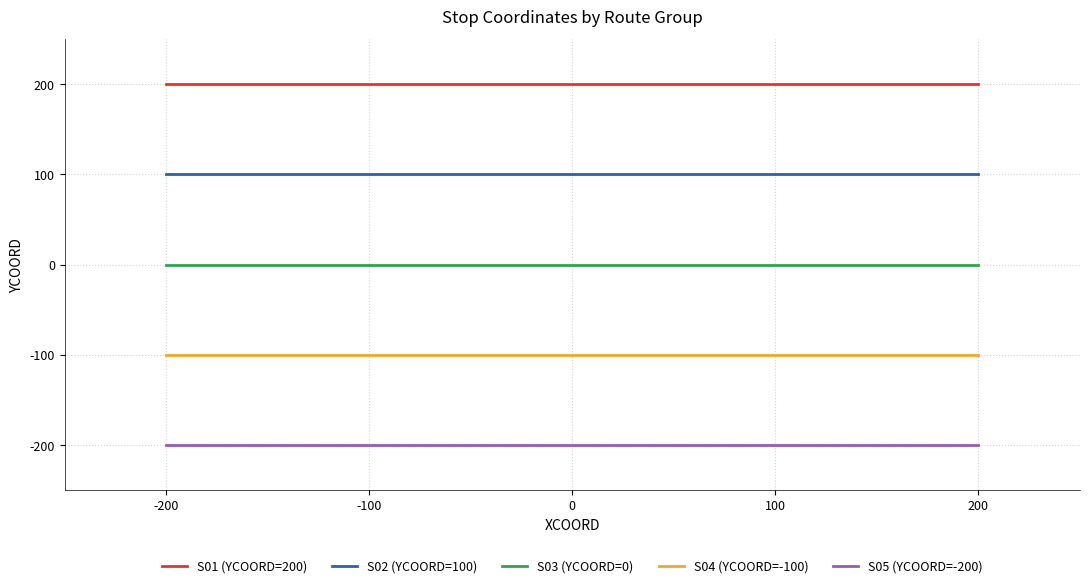

True or false: S04 (YCOORD=-100) and S01 (YCOORD=200) intersect in this chart.

False